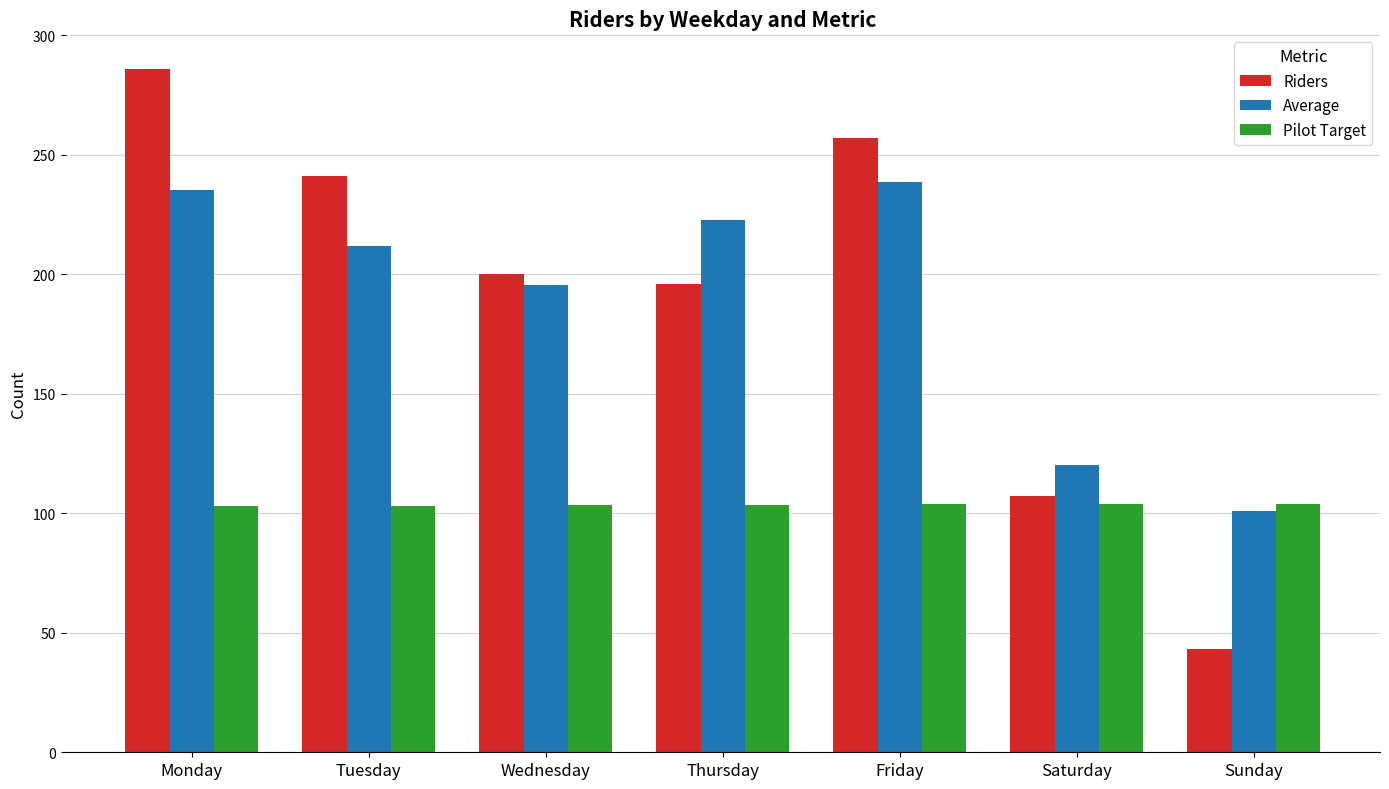

True or false: Pilot Target has a value of 103.5 at Thursday.

True